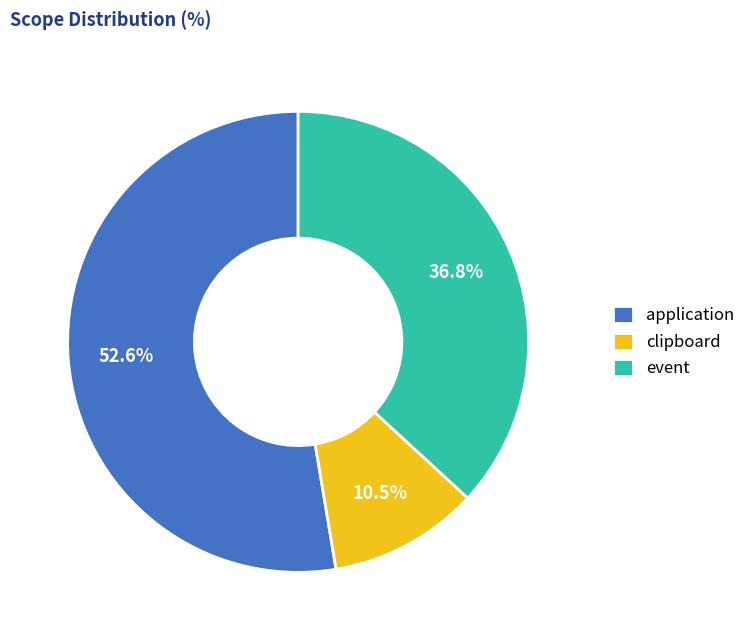

Which slice is the largest?

application